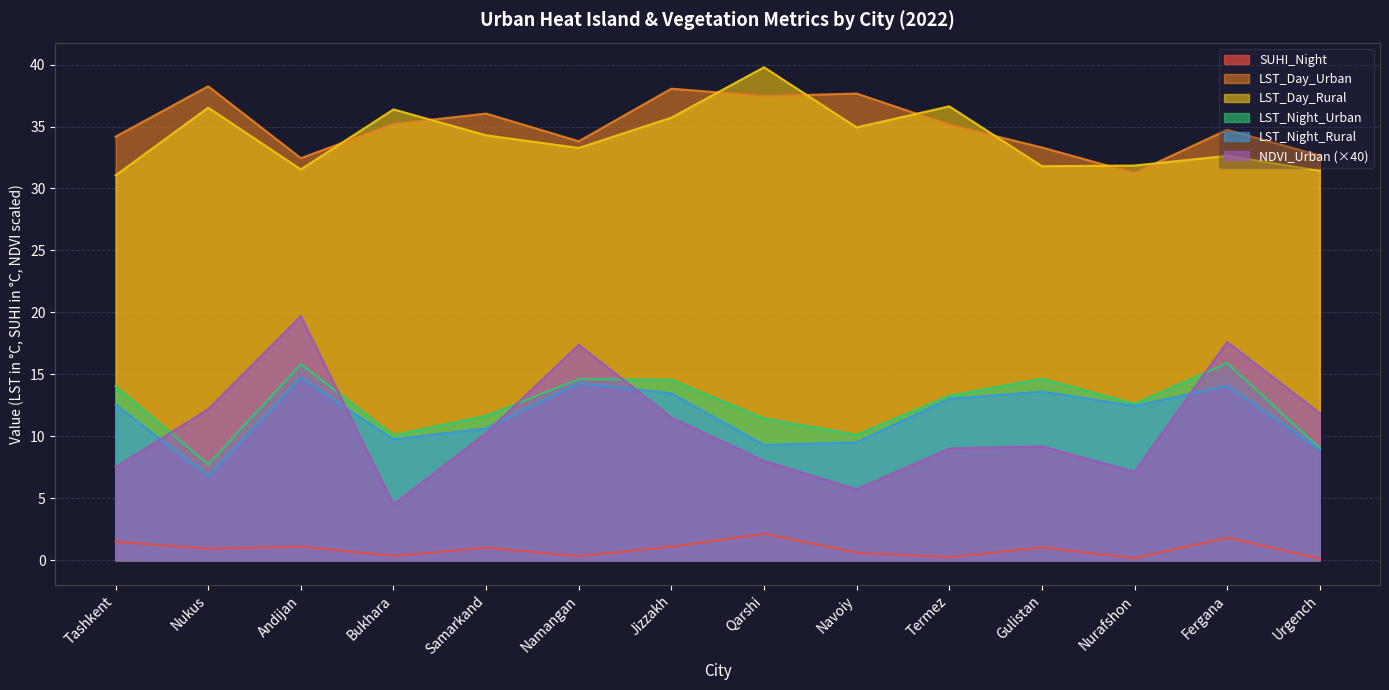

Which has a higher value, Gulistan or Nurafshon?

Gulistan